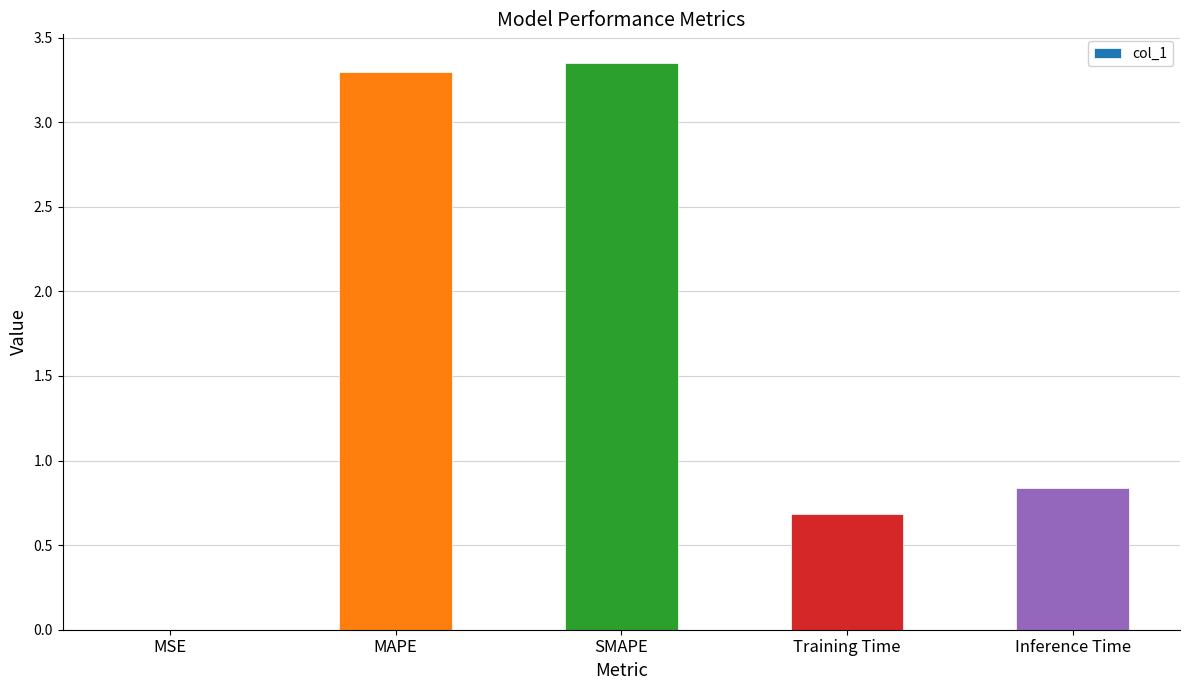

Read the value at MAPE.

3.3